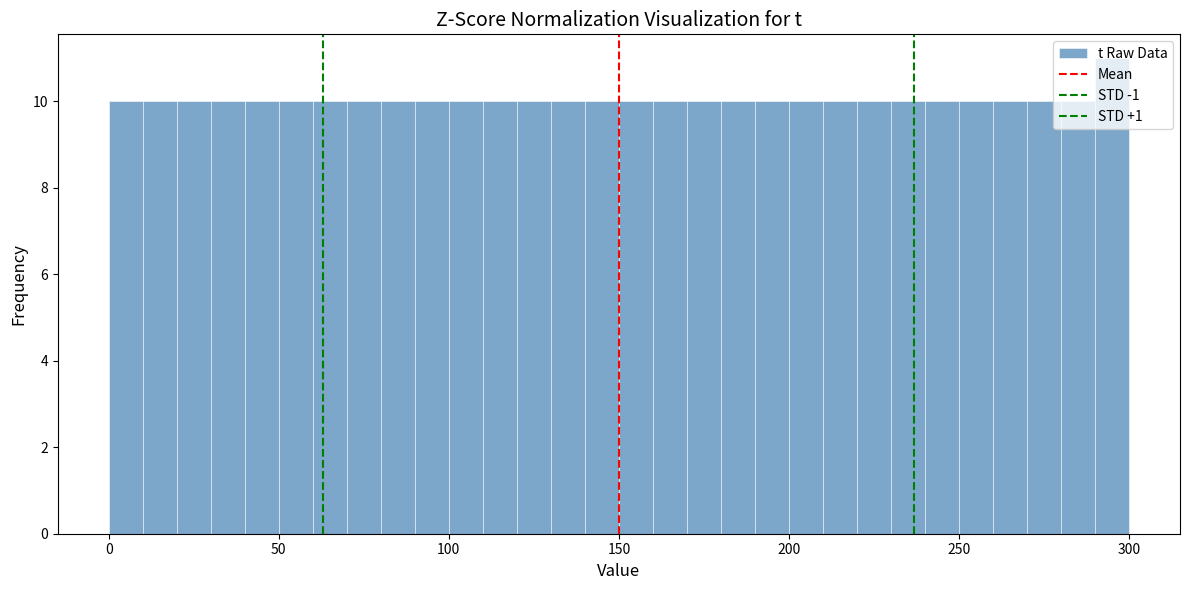

Around what value on the x-axis is the tallest bar? Give the approximate position of its centre, as read against the axis.

295